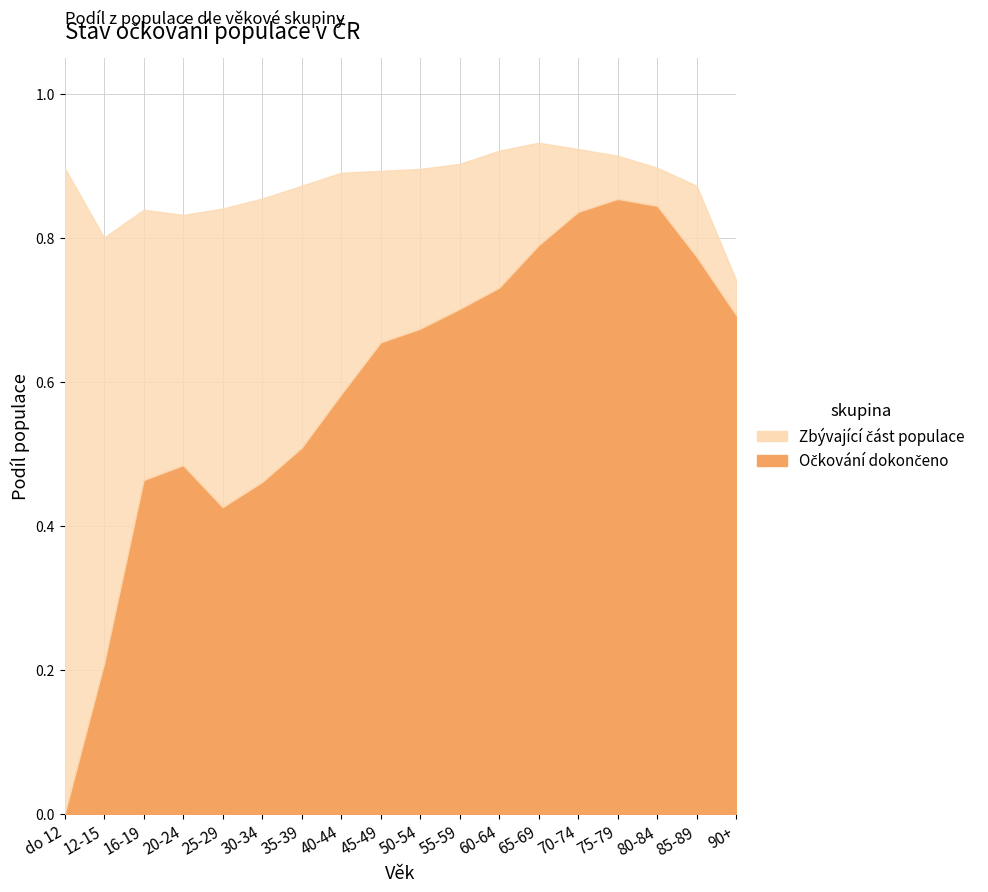

What is the difference between the values at 30-34 and 45-49?

0.2